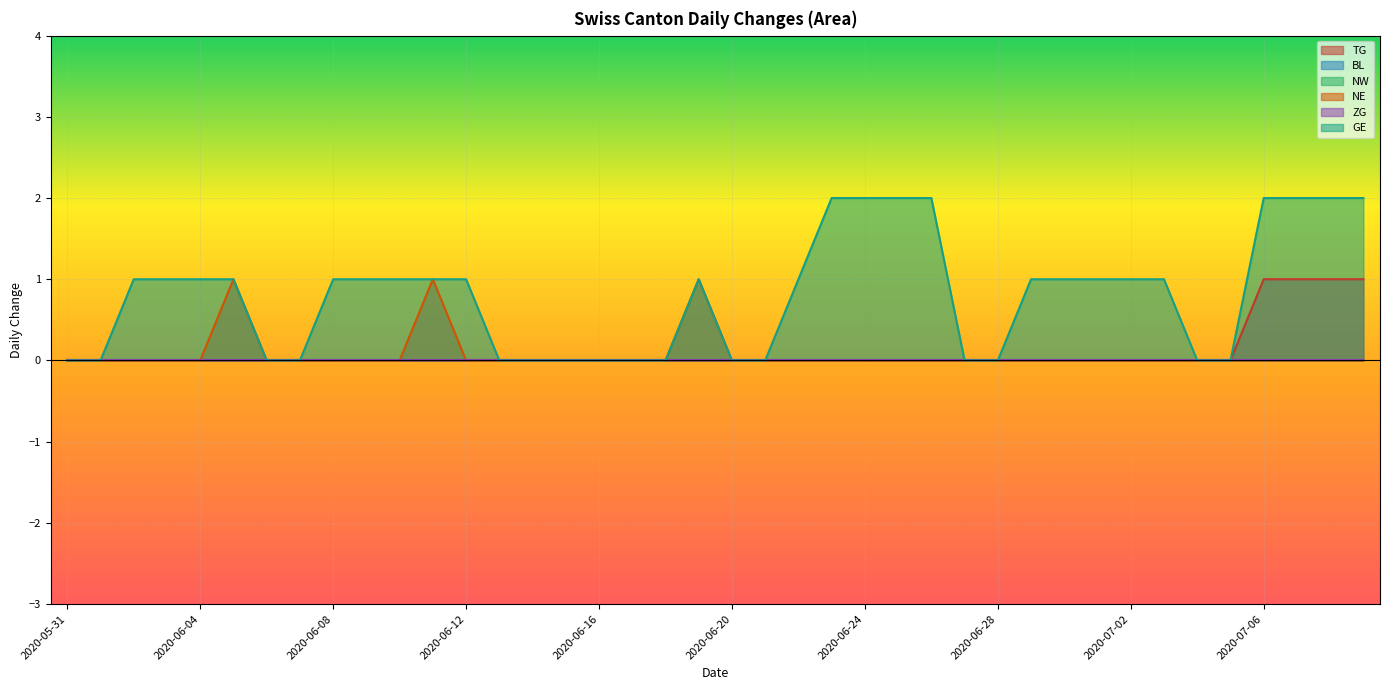

List the labels in order of GE value, smallest first.

2020-05-31, 2020-06-01, 2020-06-06, 2020-06-07, 2020-06-13, 2020-06-14, 2020-06-15, 2020-06-16, 2020-06-17, 2020-06-18, 2020-06-20, 2020-06-21, 2020-06-27, 2020-06-28, 2020-07-04, 2020-07-05, 2020-06-02, 2020-06-03, 2020-06-04, 2020-06-05, 2020-06-08, 2020-06-09, 2020-06-10, 2020-06-11, 2020-06-12, 2020-06-19, 2020-06-22, 2020-06-29, 2020-06-30, 2020-07-01, 2020-07-02, 2020-07-03, 2020-06-23, 2020-06-24, 2020-06-25, 2020-06-26, 2020-07-06, 2020-07-07, 2020-07-08, 2020-07-09